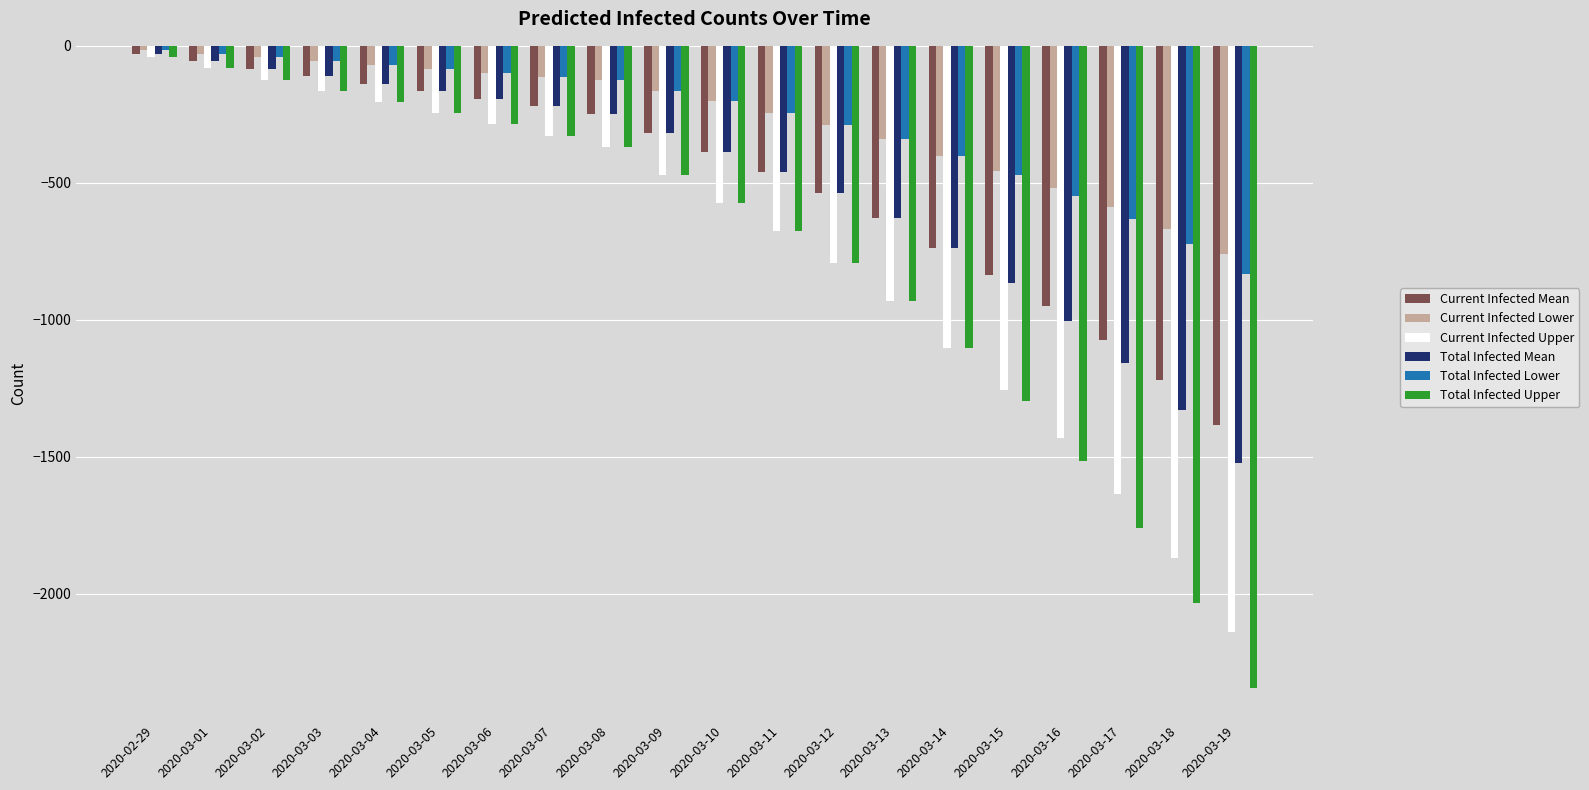

What is the difference between the highest and lowest values at 2020-03-11?

433